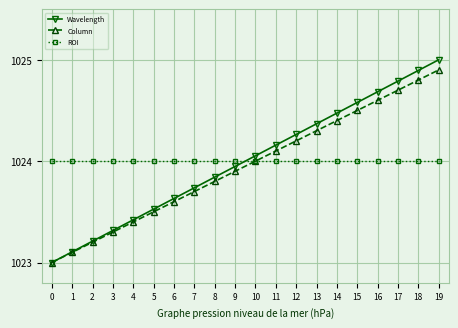

Is it true that ROI equals 1024.0 at 7?

True